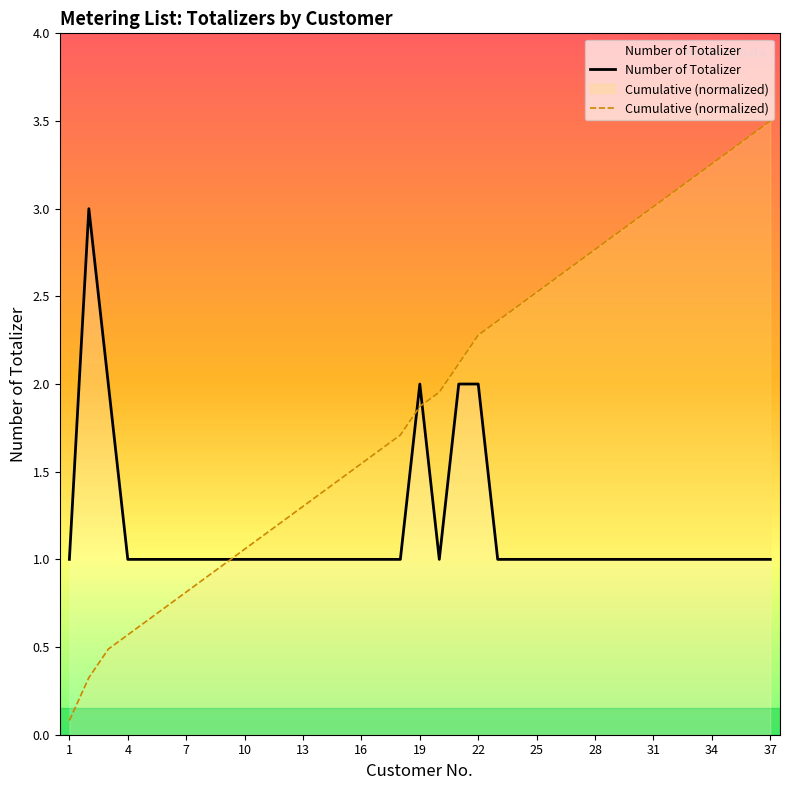

What is the greatest value displayed?

3.5